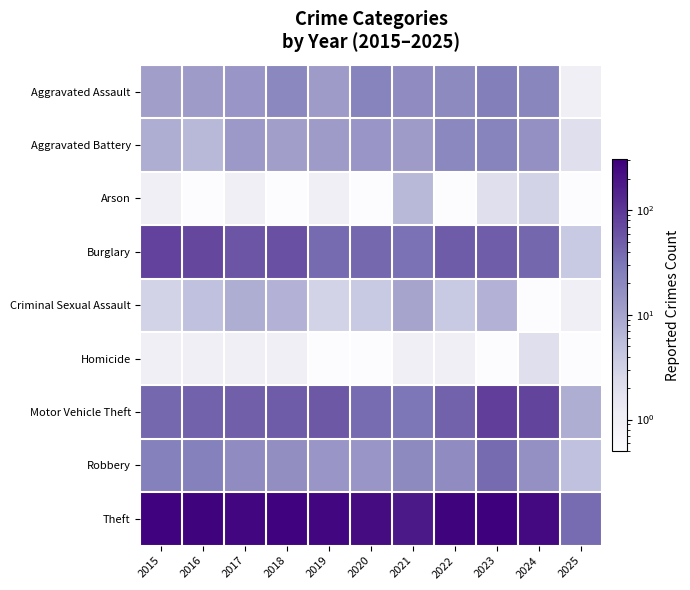

What is the greatest value displayed?

307.0